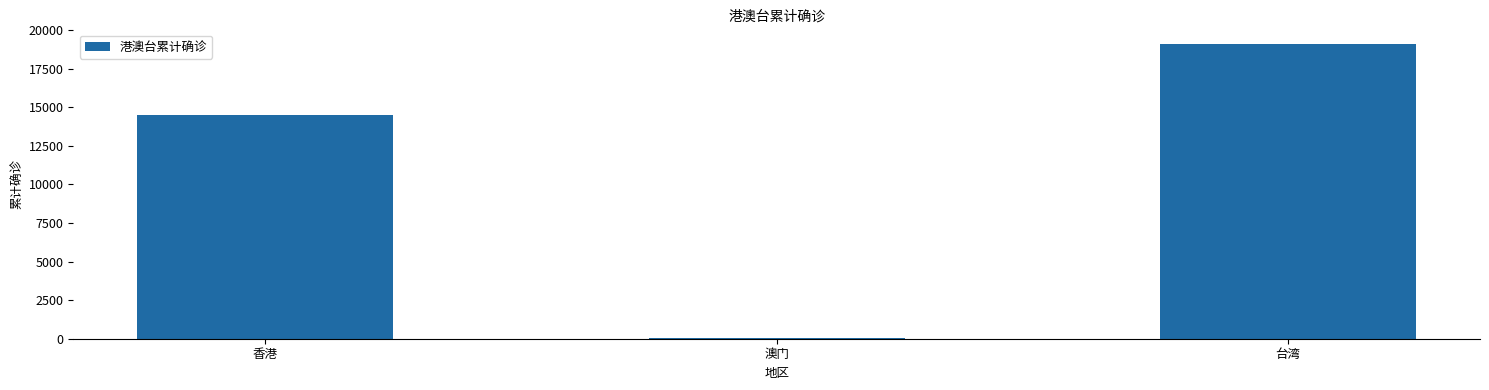

How many distinct data groups are displayed?

1